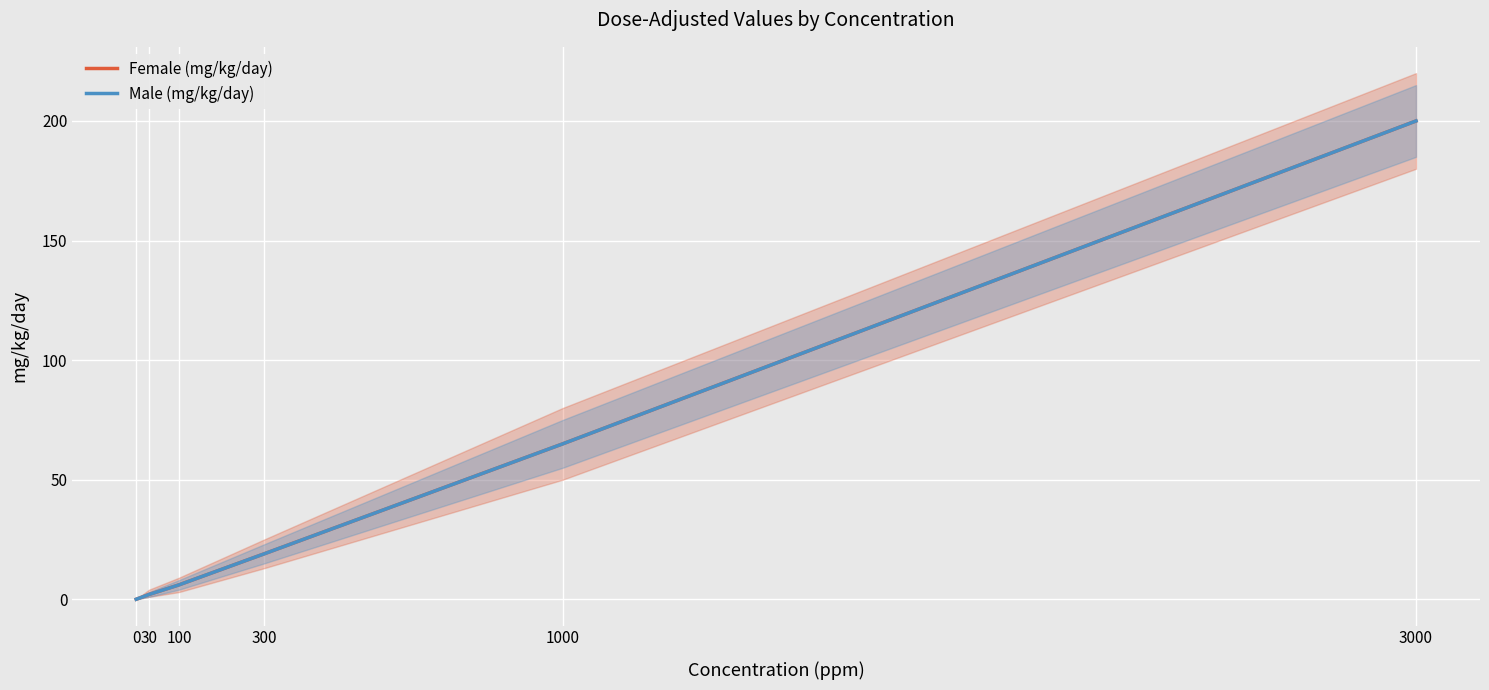

Reading left to right, extract all data points from this chart.

Female (mg/kg/day): 0=0	30=2	100=6	300=19	1000=65	3000=200
Male (mg/kg/day): 0=0	30=2	100=6	300=19	1000=65	3000=200